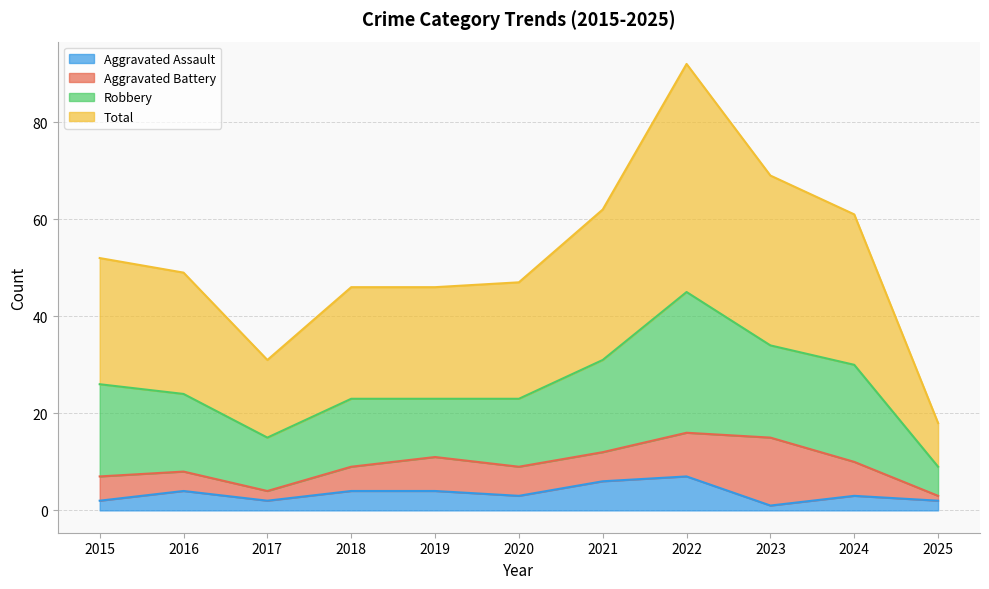

What is the spread (max minus min) of values at 2023?

68